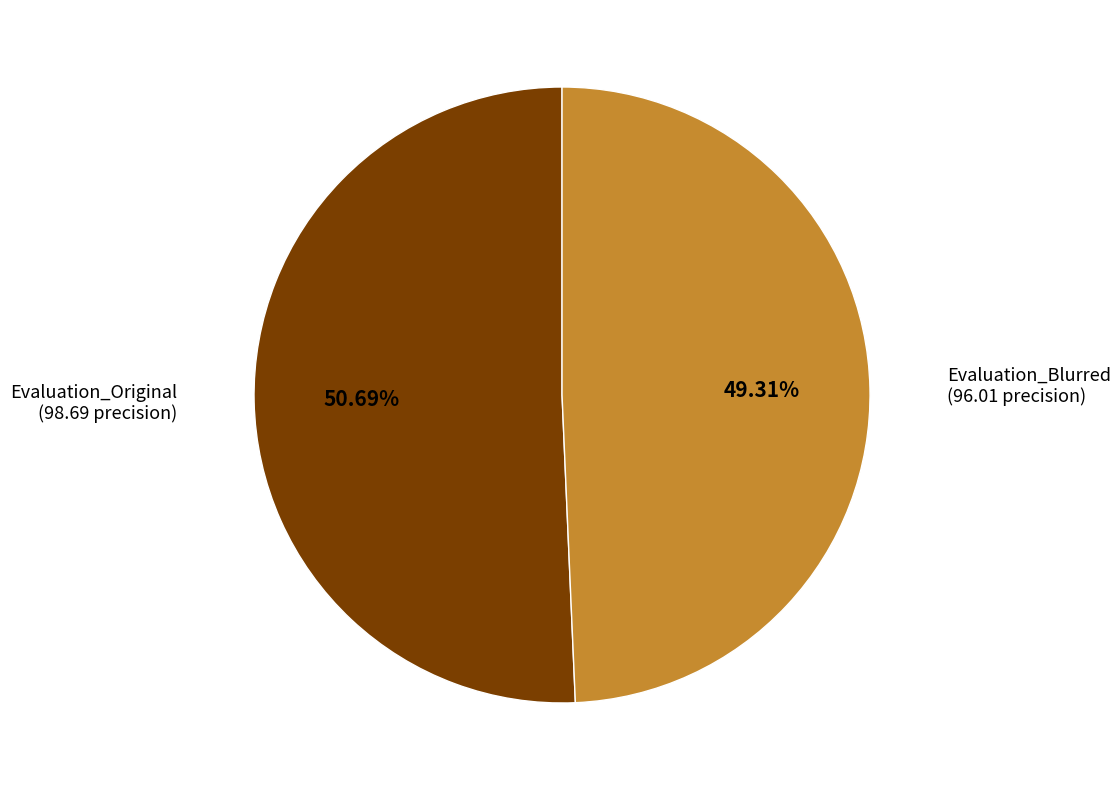

To the nearest percent, what percentage of the pie is Evaluation_Blurred?

49%